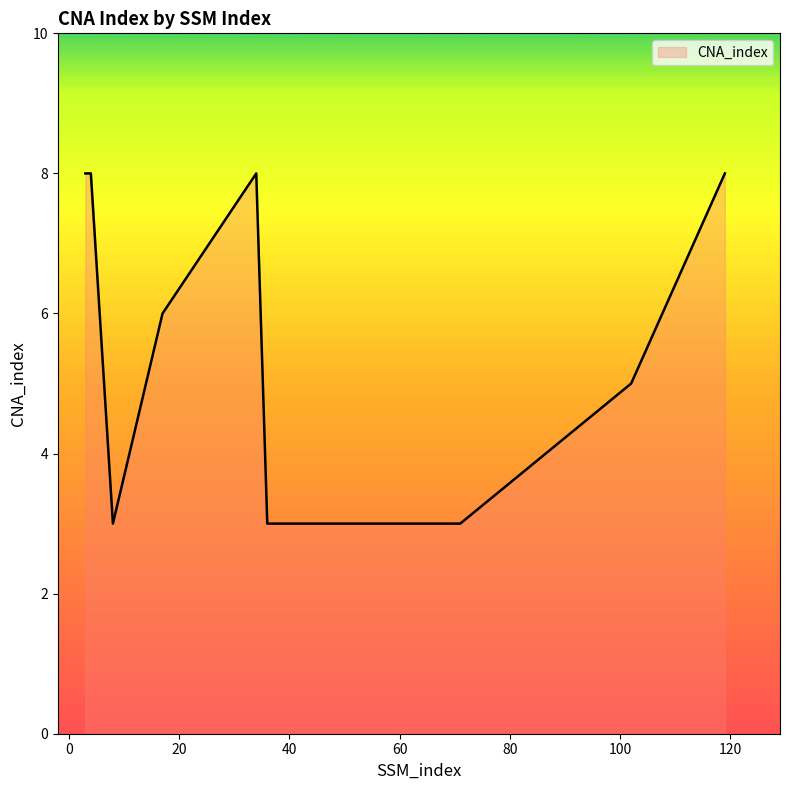

What is the smallest value displayed?

3